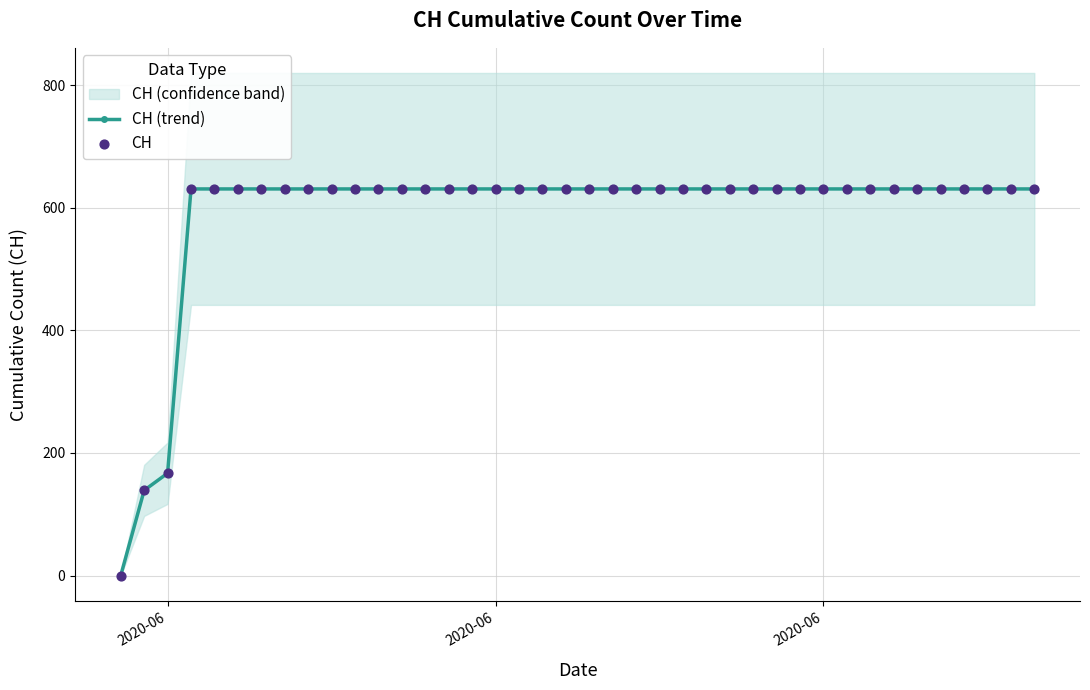

How many positive values does the CH (trend) series have?

39